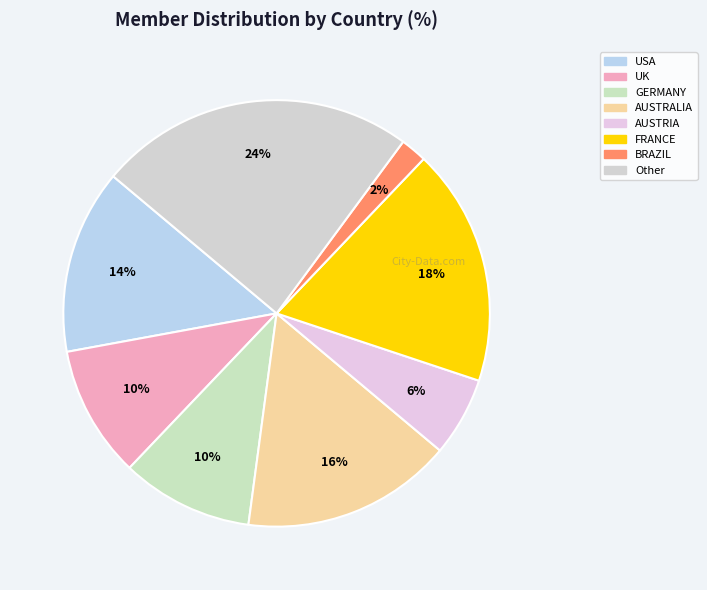

Count the number of slices in the pie.

8